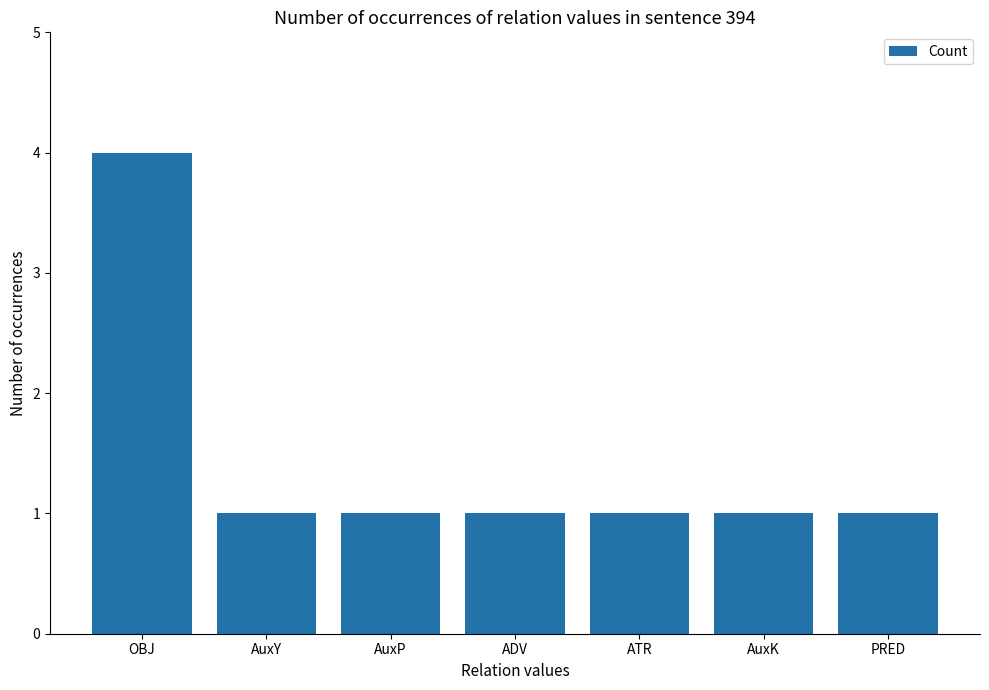

Count the values in the range 1 to 2.

6